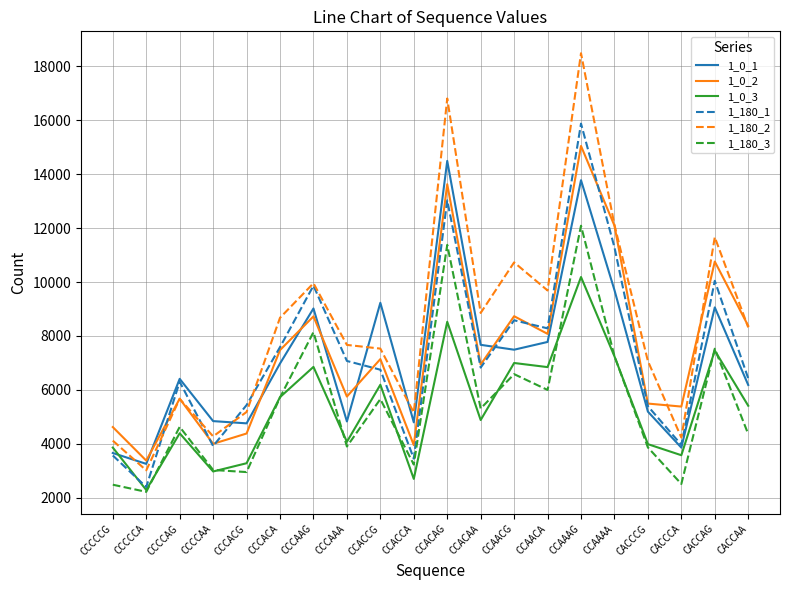

At which label does 1_0_3 reach its minimum?

CCCCCA